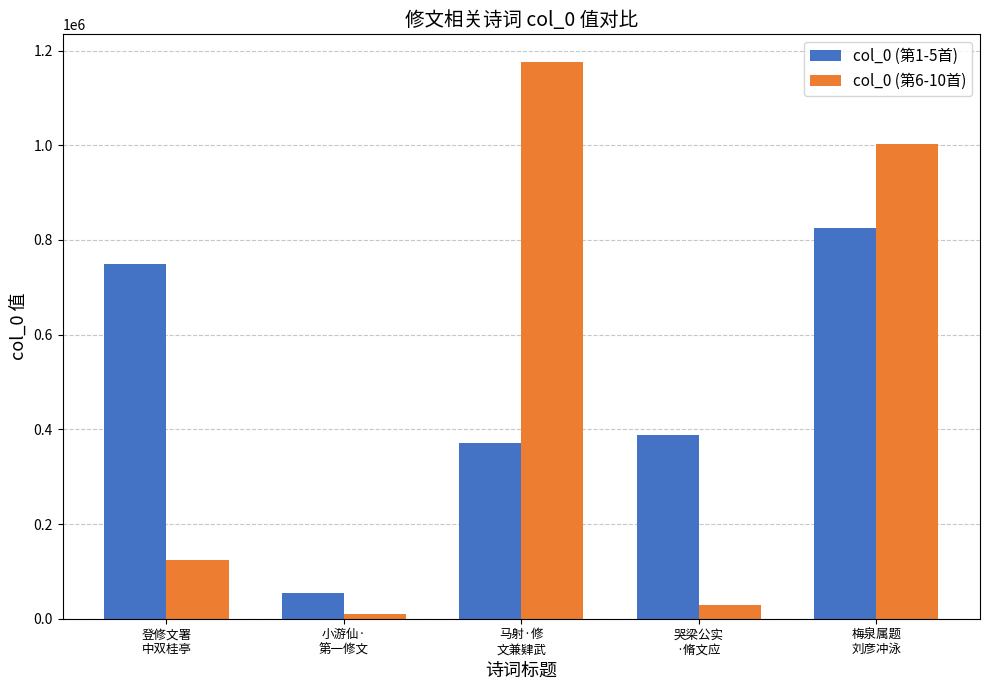

What is the smallest value displayed?

10177